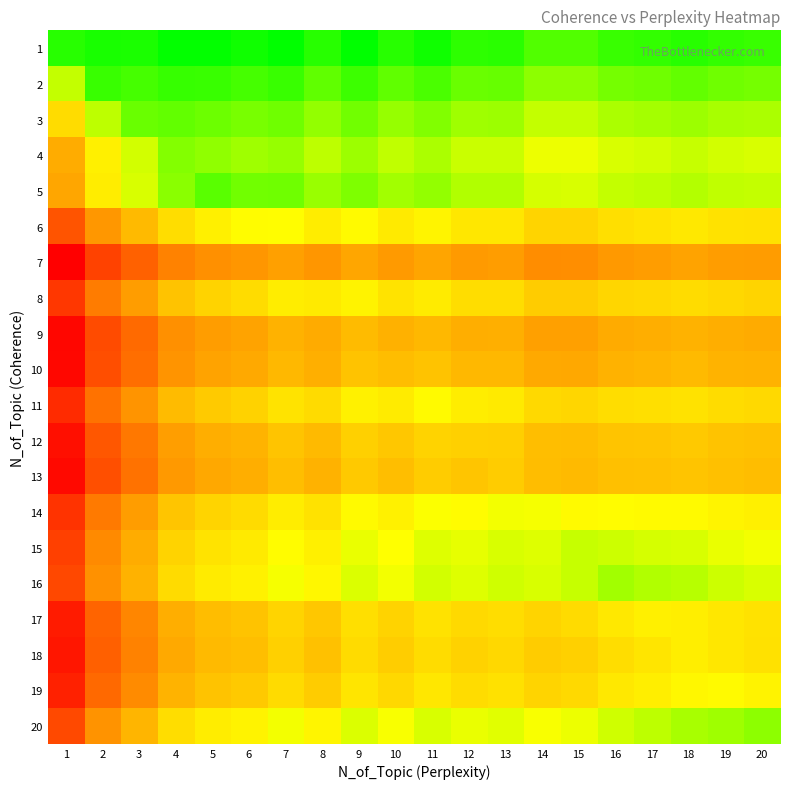

What is the difference between the highest and lowest values at 7?

0.6